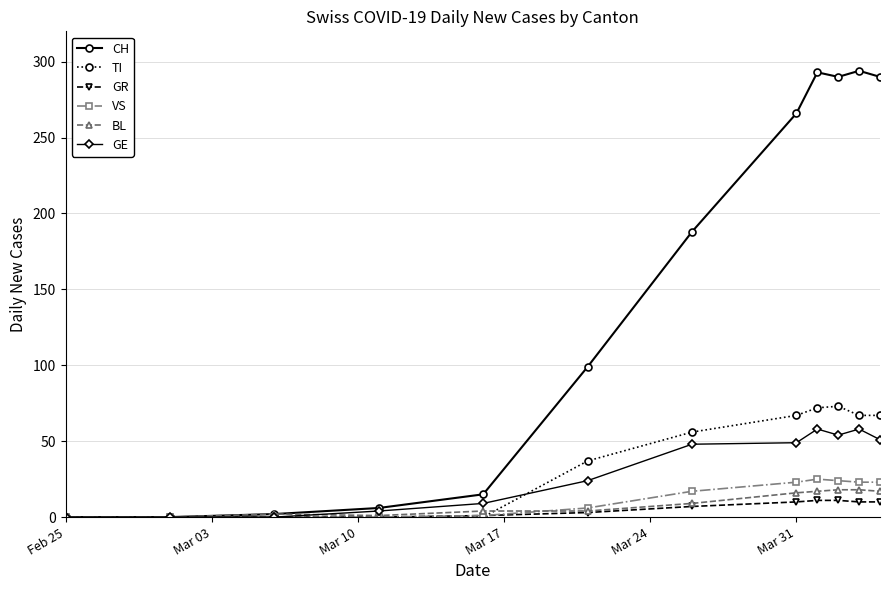

What is the maximum value shown in the chart?

294